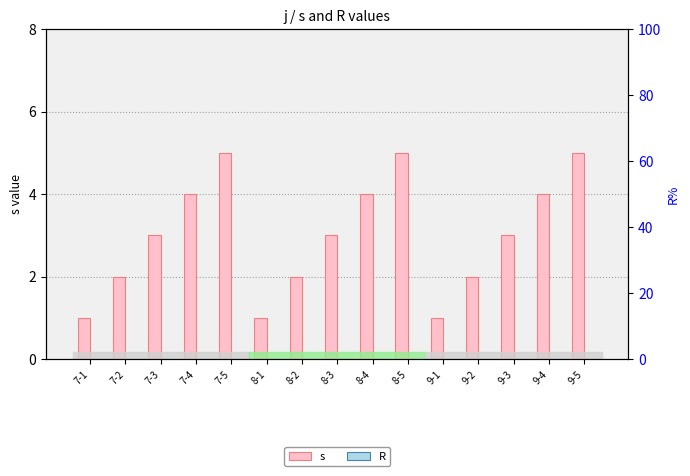

Which has a higher value, 9-4 or 8-4?

9-4